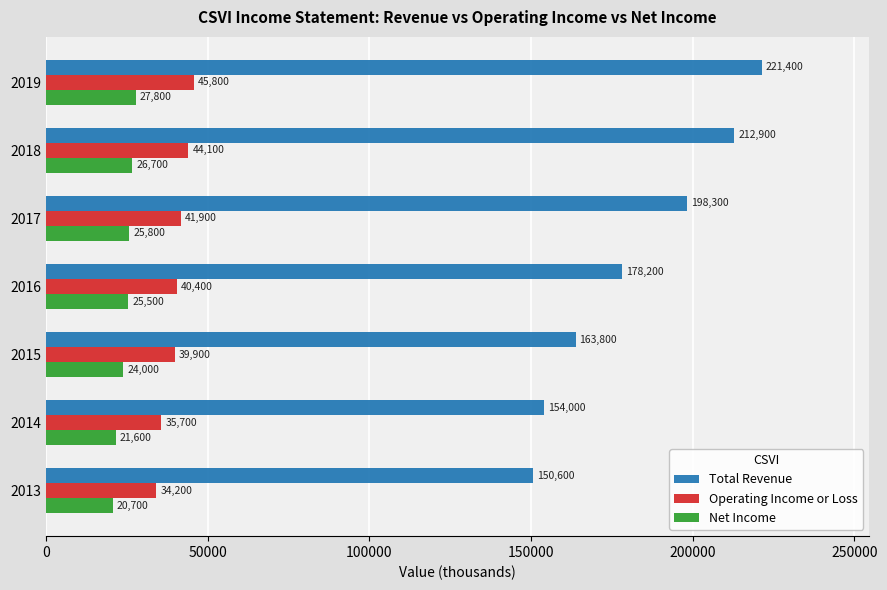

Which series changed the most between 2016 and 2015?

Total Revenue